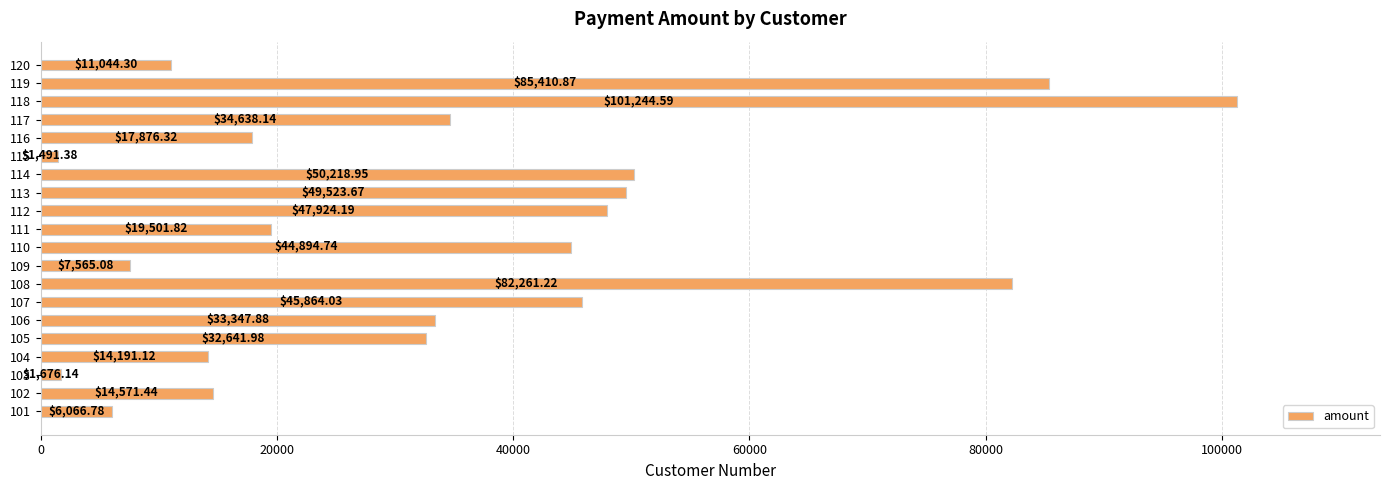

Rank the categories by value from highest to lowest.

118, 119, 108, 114, 113, 112, 107, 110, 117, 106, 105, 111, 116, 102, 104, 120, 109, 101, 103, 115